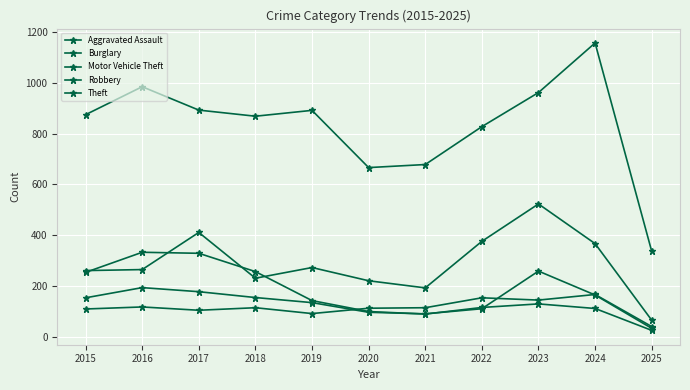

Count the number of data series in this chart.

5